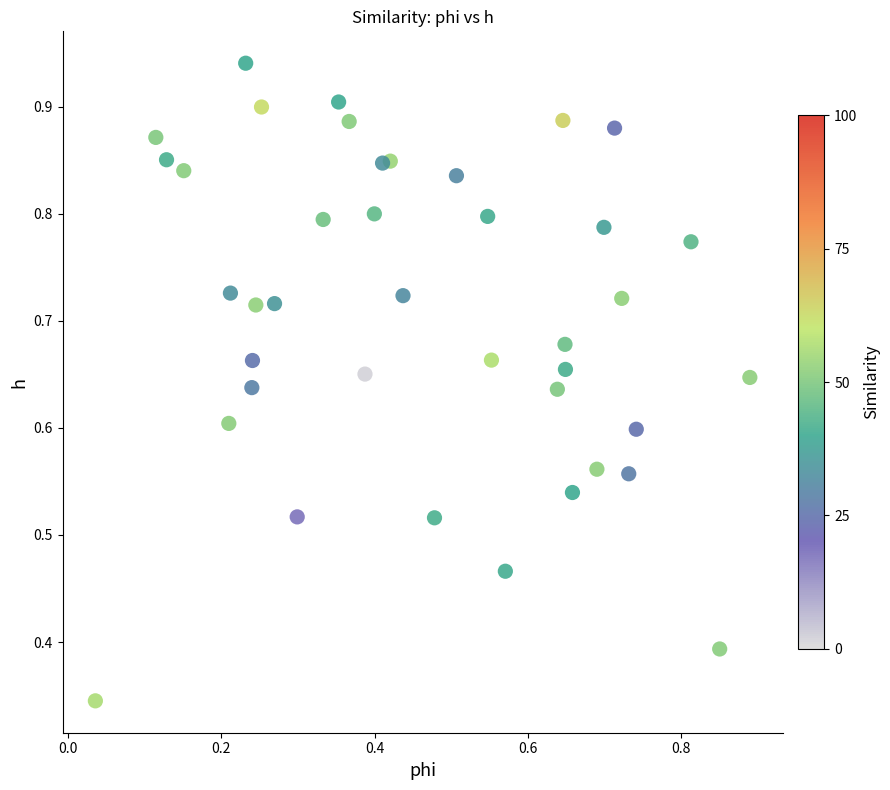

How many points are shown in the scatter plot?

40